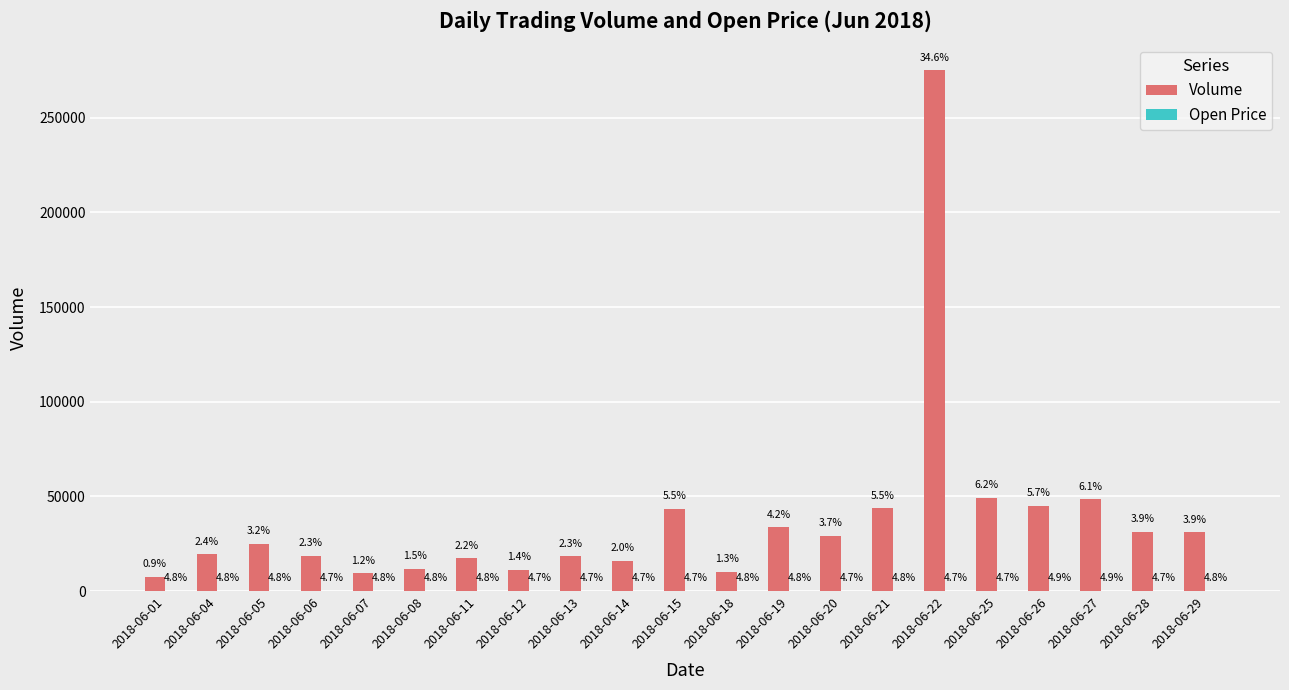

How many groups of bars are there?

21